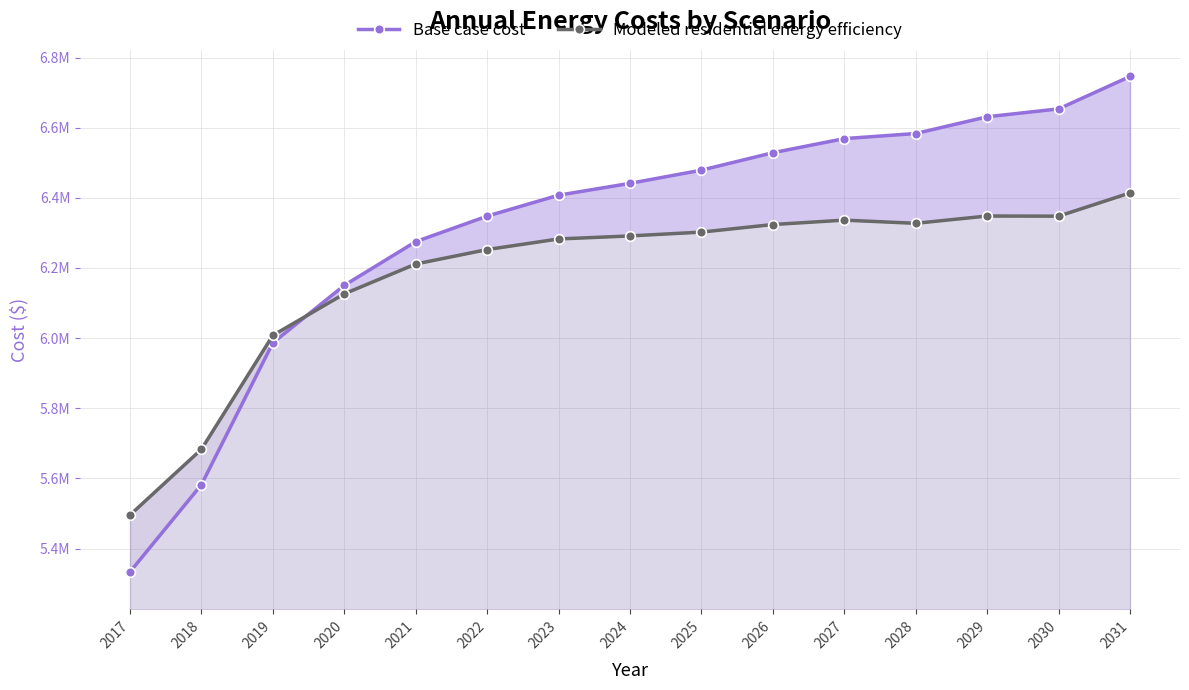

Which series has the widest spread of values?

Base case cost